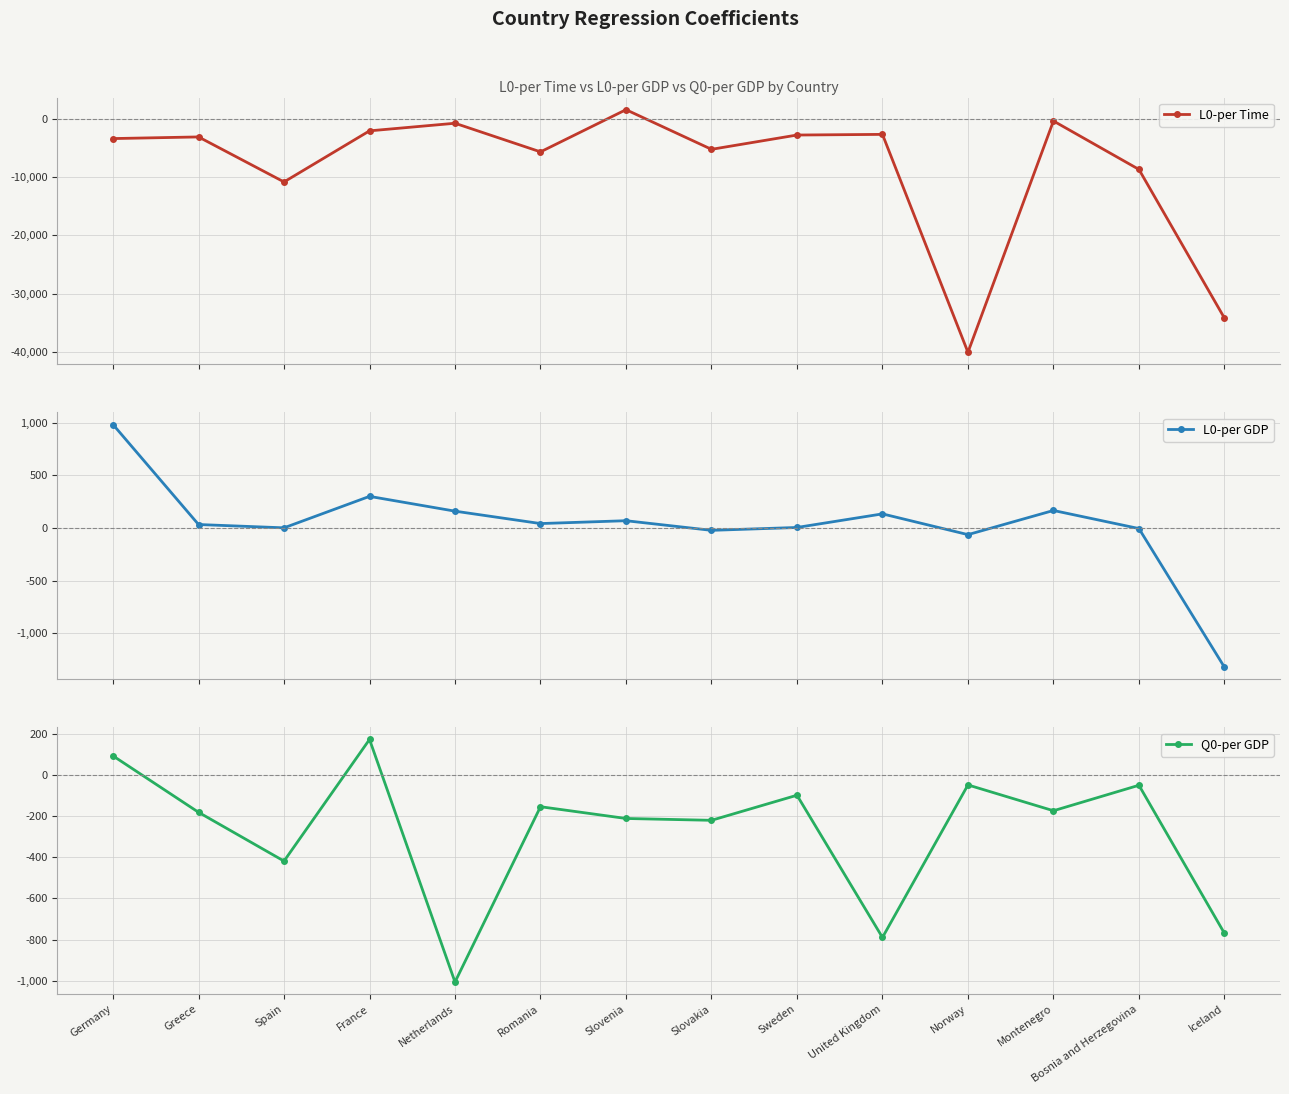

What is the value of the L0-per Time point at the 6th from the left?

-5648.4